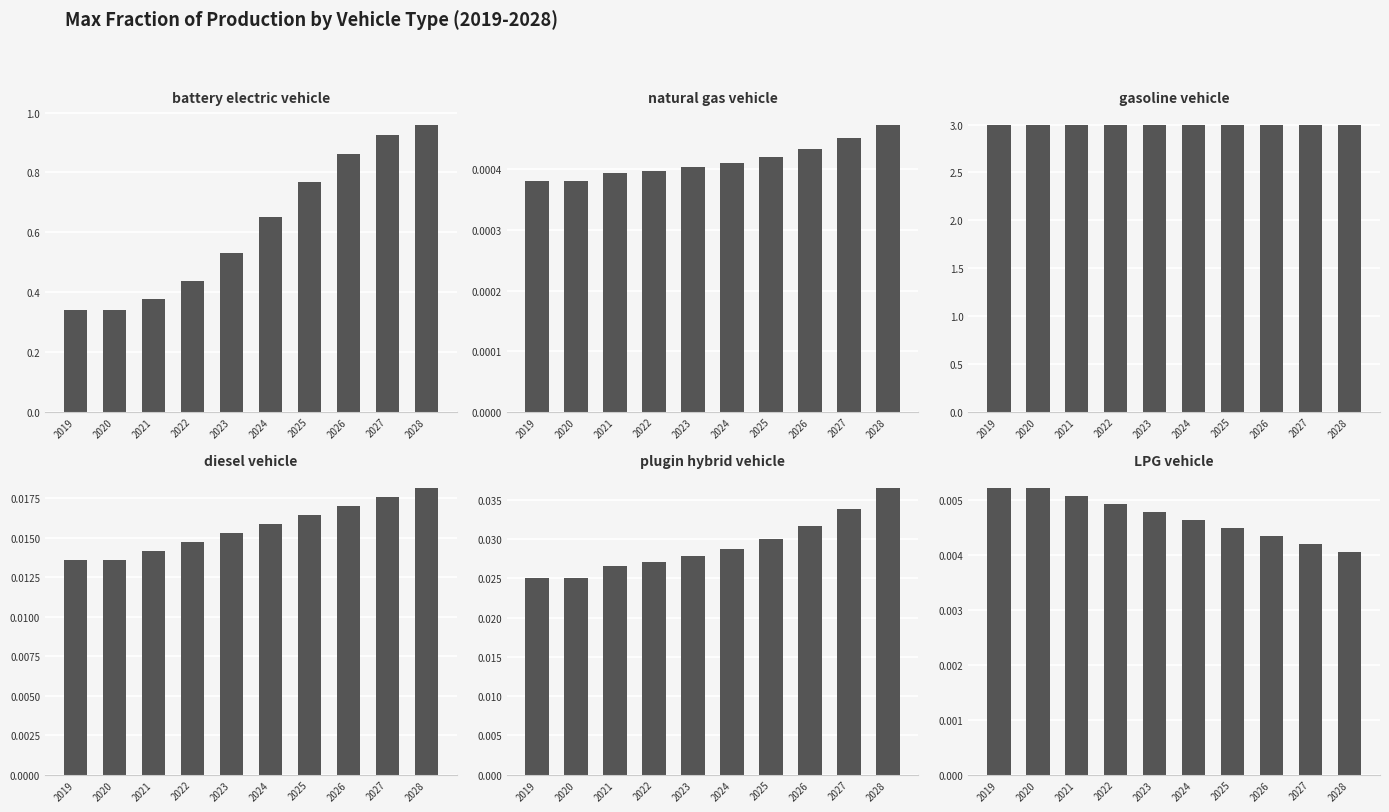

True or false: gasoline vehicle has a value of 3.0 at 2020.

True